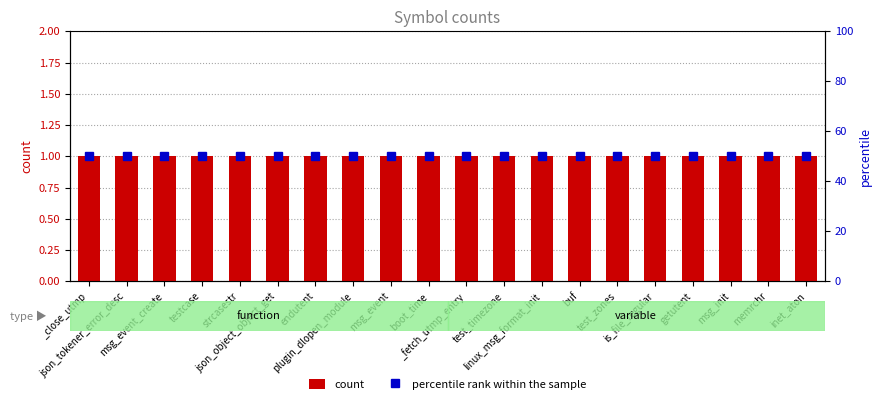

What is the label of the 10th bar from the right?

_fetch_utmp_entry